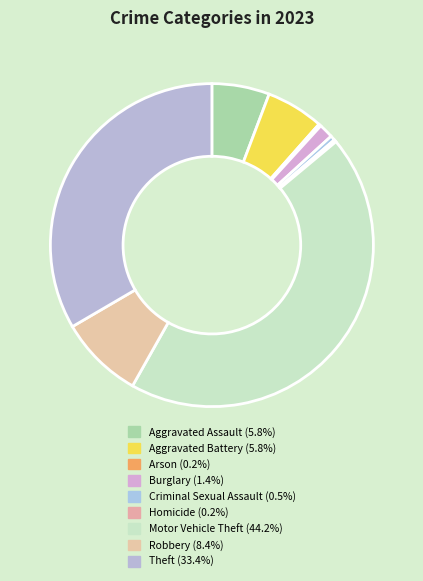

Rank the categories by value from lowest to highest.

Arson, Homicide, Criminal Sexual Assault, Burglary, Aggravated Assault, Aggravated Battery, Robbery, Theft, Motor Vehicle Theft